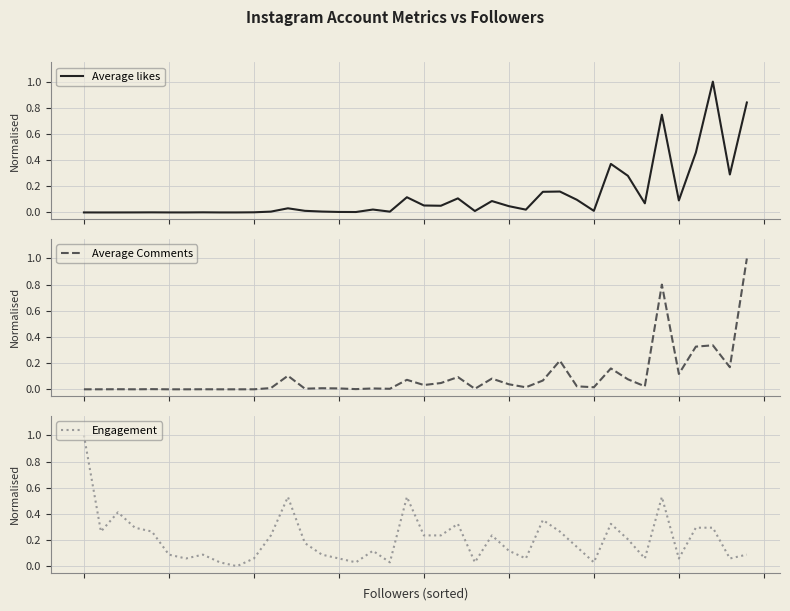

Rank the categories by Engagement value from lowest to highest.

9, 8, 16, 18, 23, 30, 6, 10, 15, 26, 33, 35, 38, 5, 7, 14, 39, 17, 25, 29, 13, 32, 11, 20, 21, 24, 1, 4, 28, 3, 36, 37, 22, 31, 27, 2, 12, 19, 34, 0